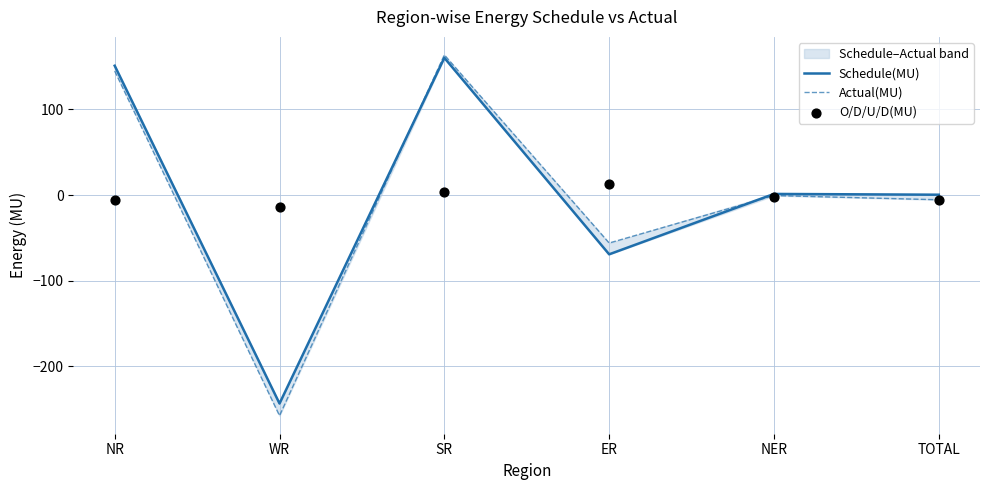

Which series has the largest total across all categories?

Schedule(MU)